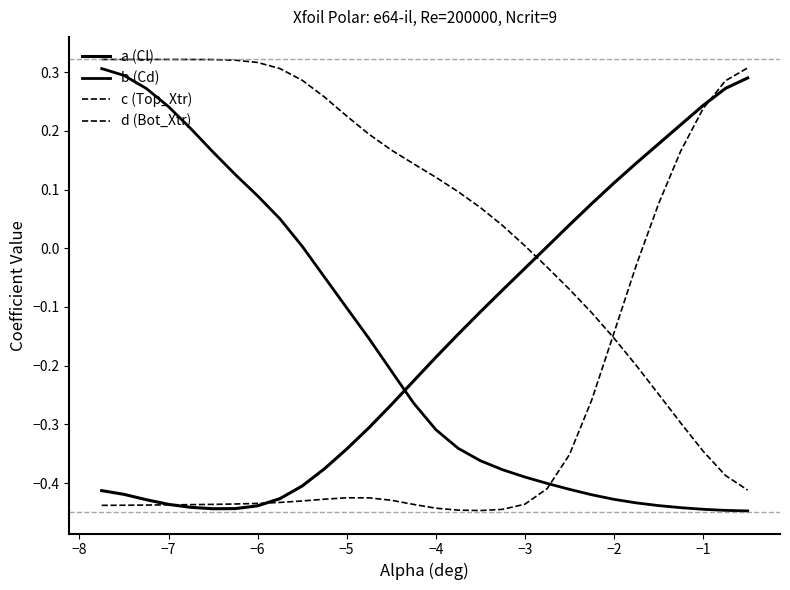

Is this an area chart (filled region under the line)?

No